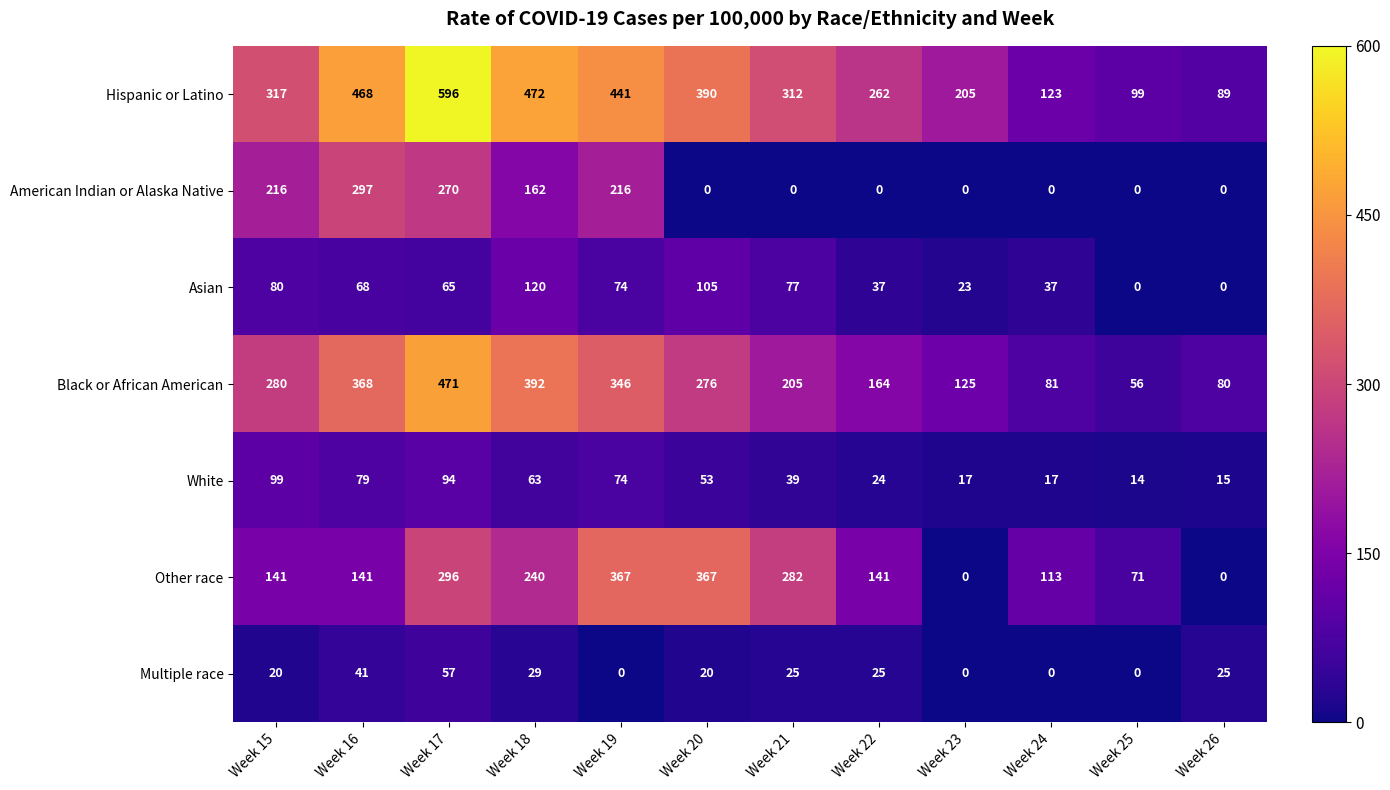

Rank the series by their maximum value, from highest to lowest.

Hispanic or Latino, Black or African American, Other race, American Indian or Alaska Native, Asian, White, Multiple race